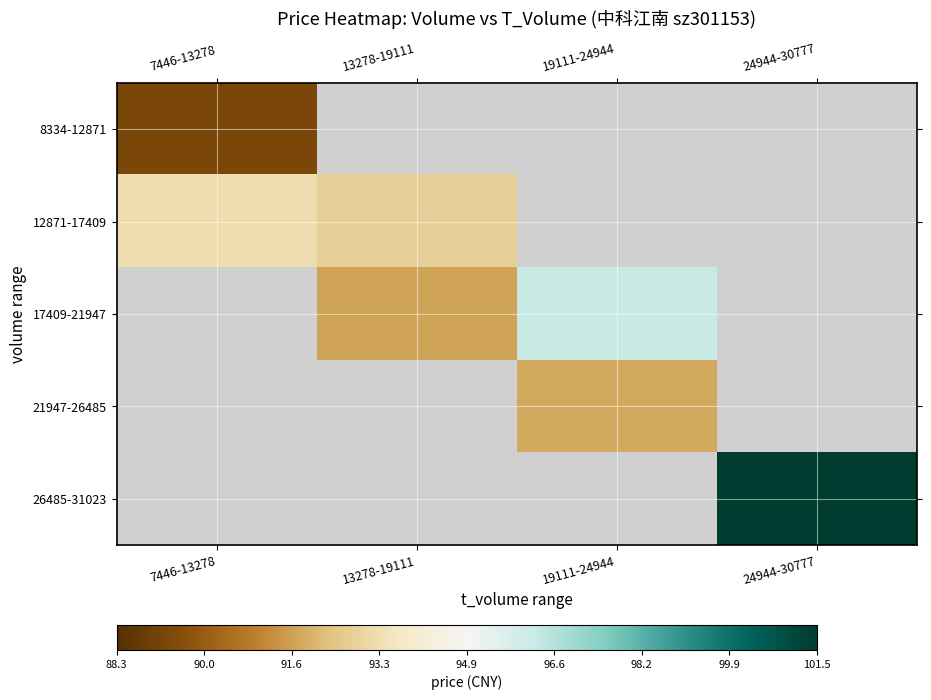

What is the difference between the highest and lowest values at 7446-13278?

4.0